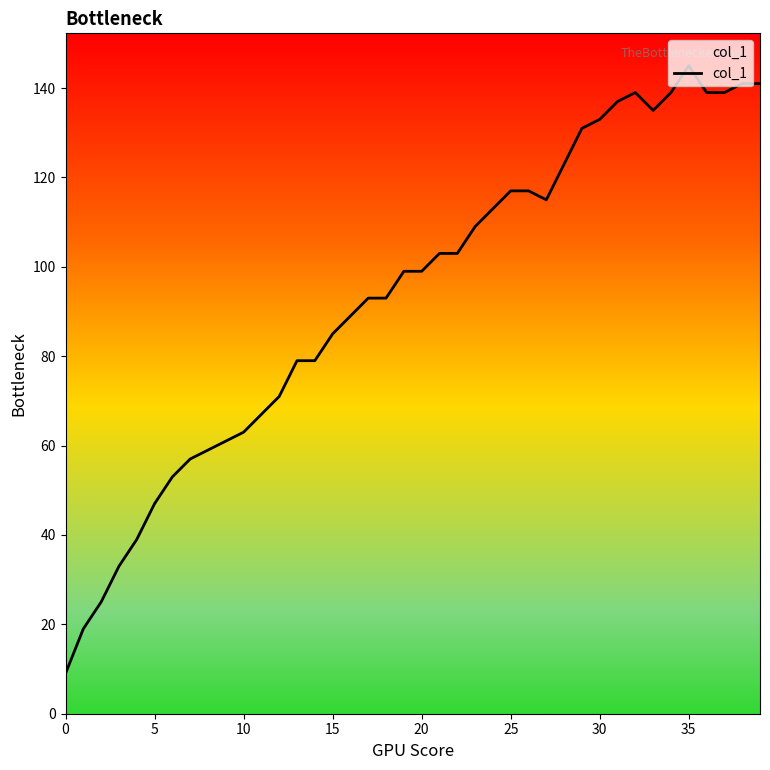

What is the difference between the maximum and minimum values?

136